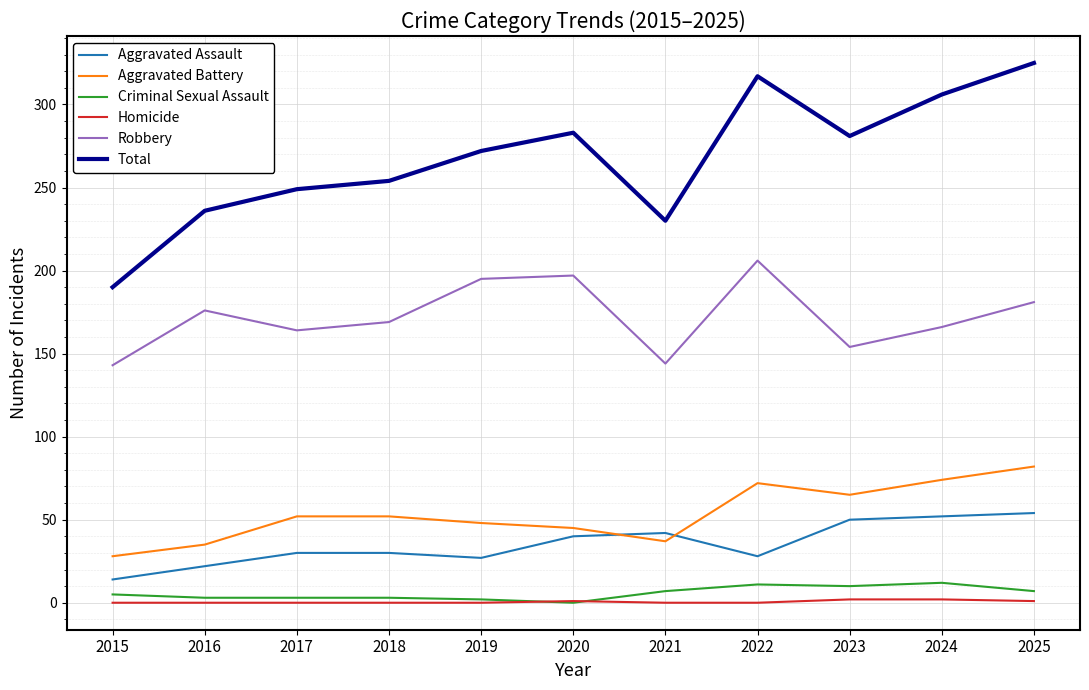

Which series has the largest range (max minus min)?

Total